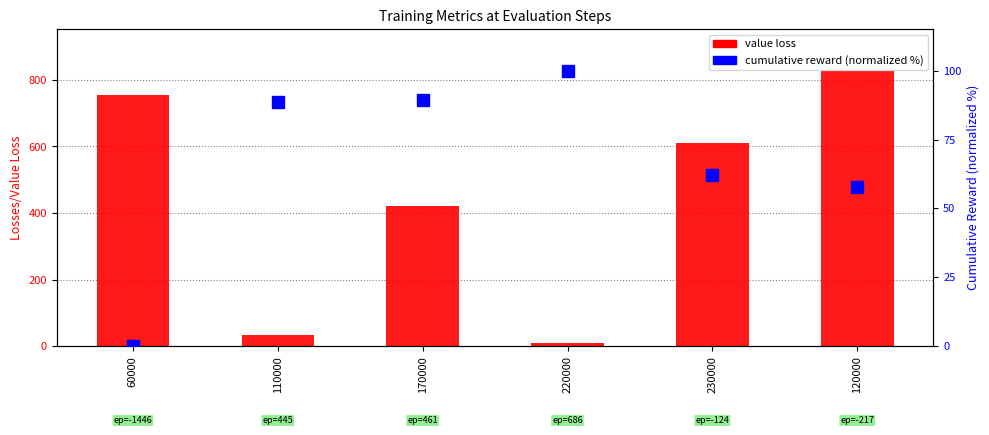

Which series changed the most between 170000 and 230000?

value loss